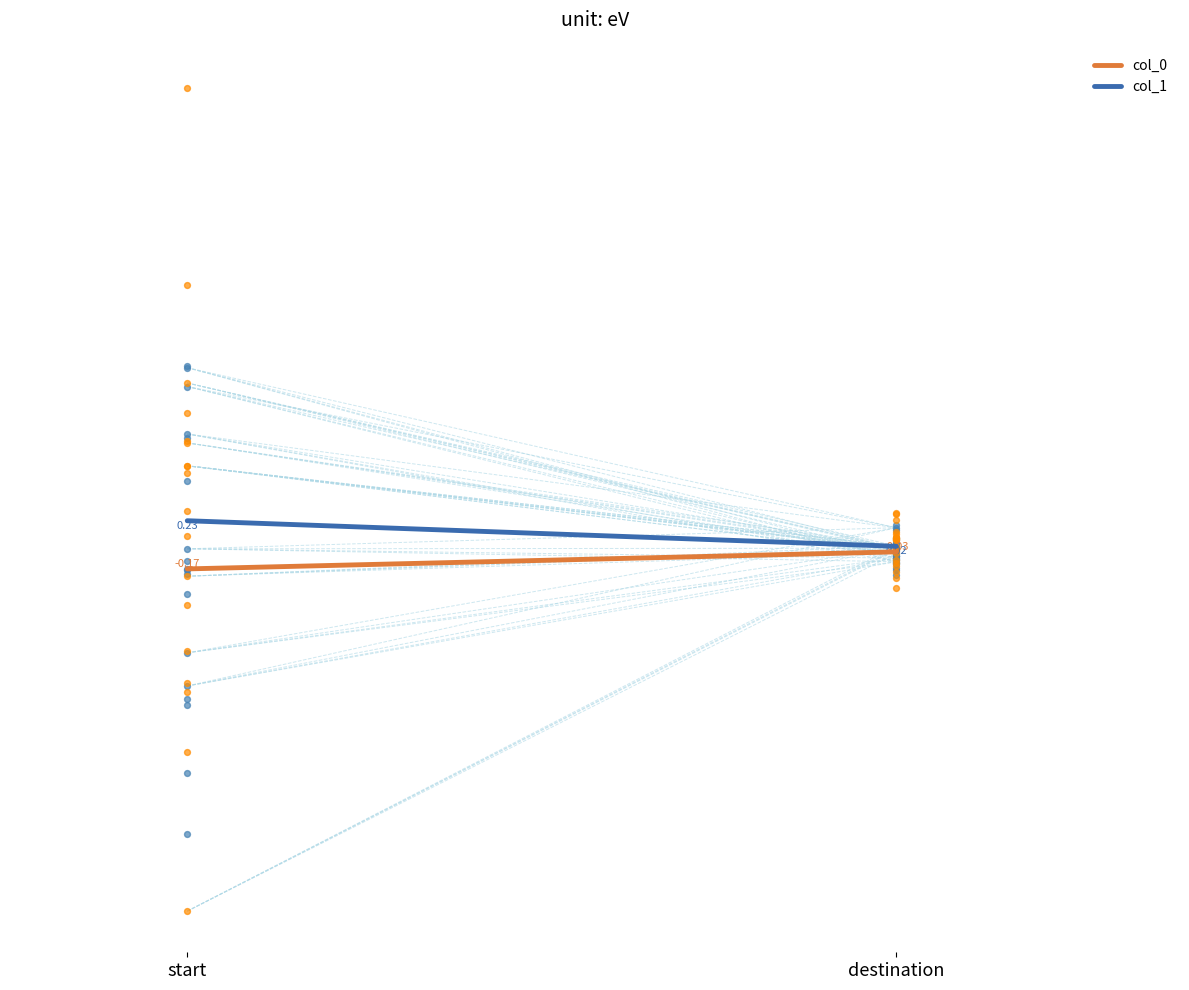

What are all the series names shown in the legend?

col_0, col_1